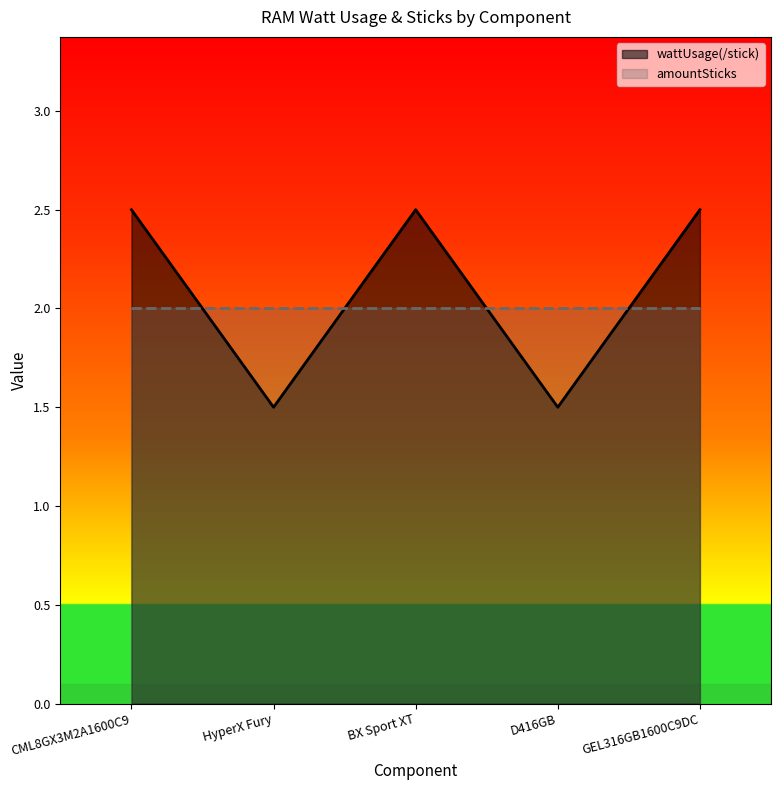

The chart shows a value of 2.5 at CML8GX3M2A1600C9. True or false?

True